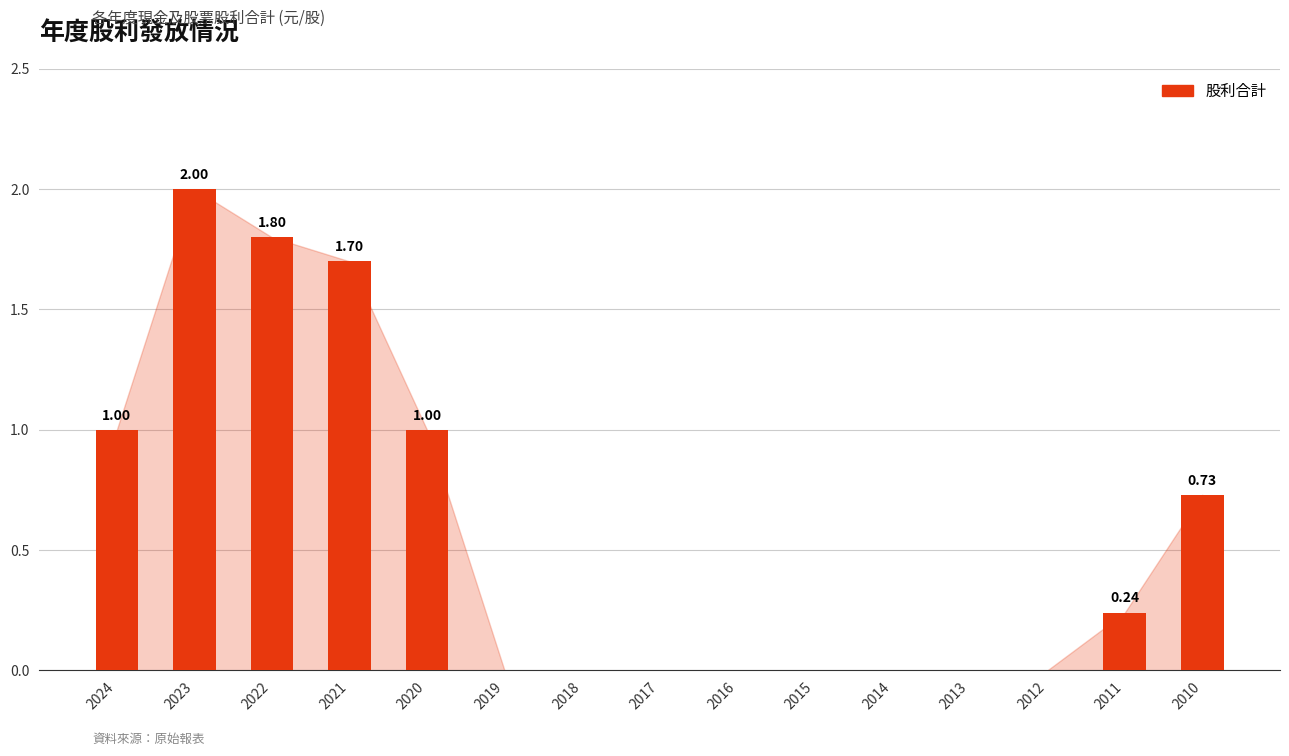

What is the sum of the values at 2021 and 2015?

1.7